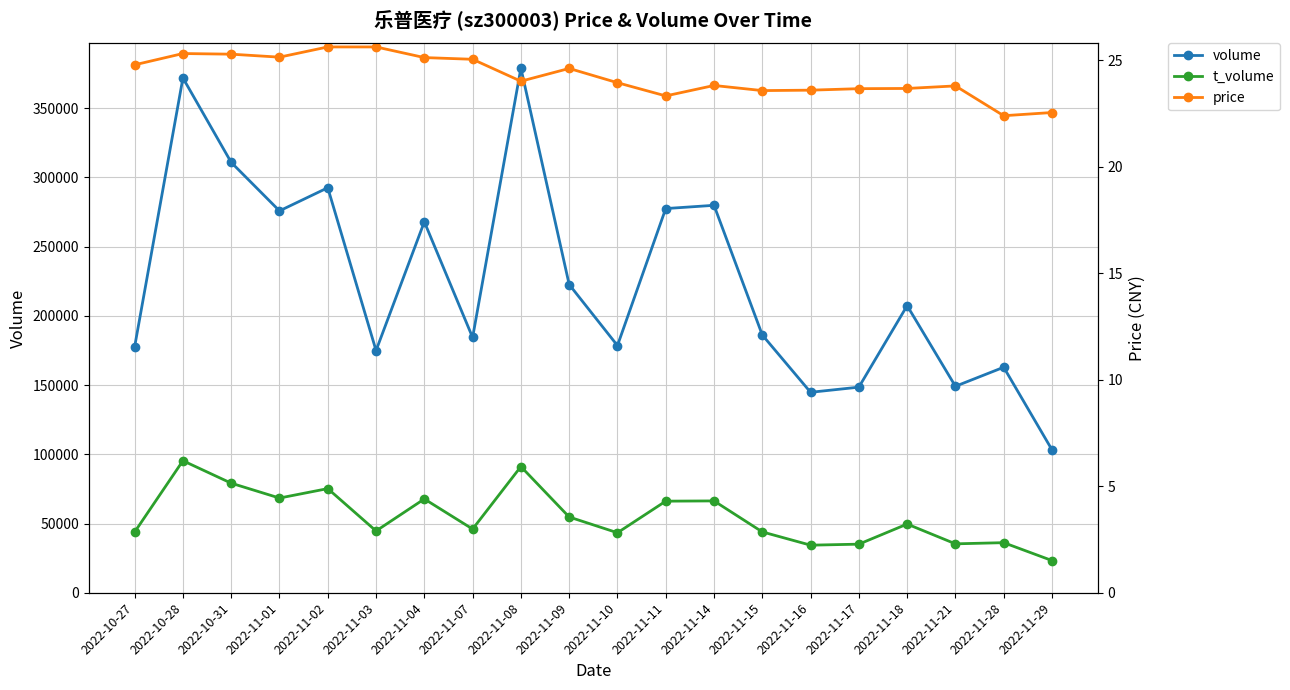

Which series has the largest total across all categories?

volume